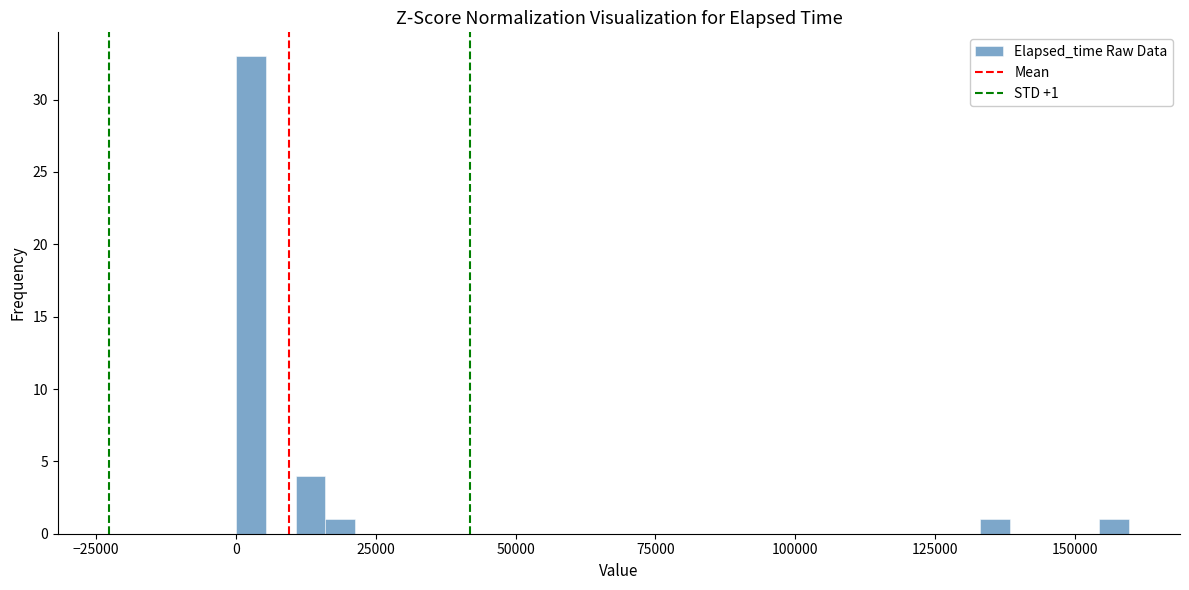

Around what value on the x-axis is the tallest bar? Give the approximate position of its centre, as read against the axis.

5000